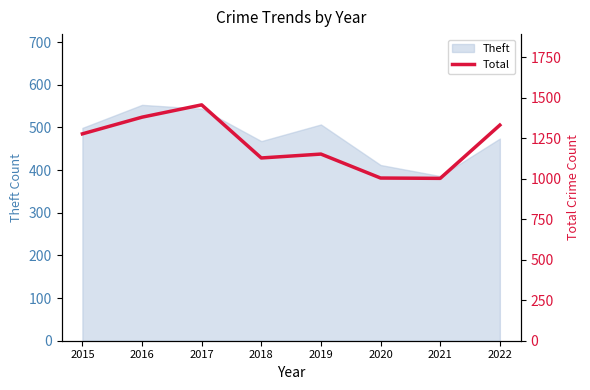

What is the value of the 4th point from the left?

1129